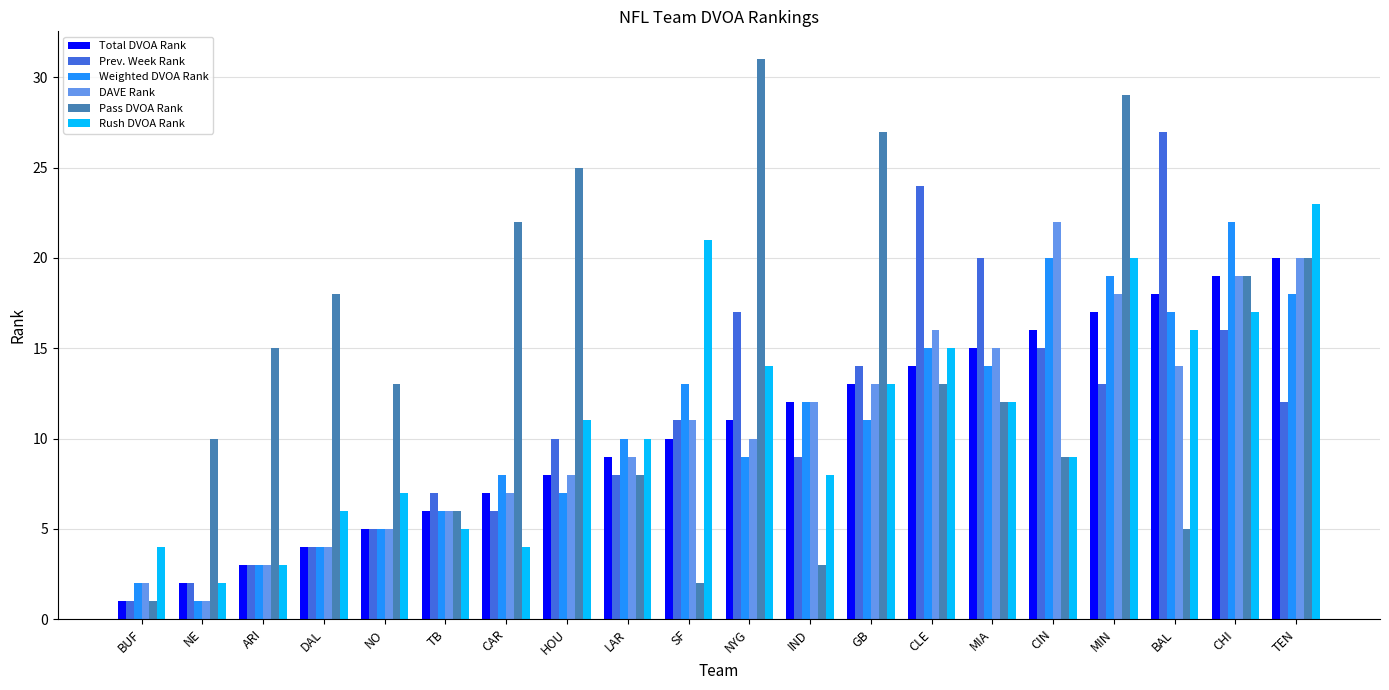

What is the sum of all Total DVOA Rank values?

210